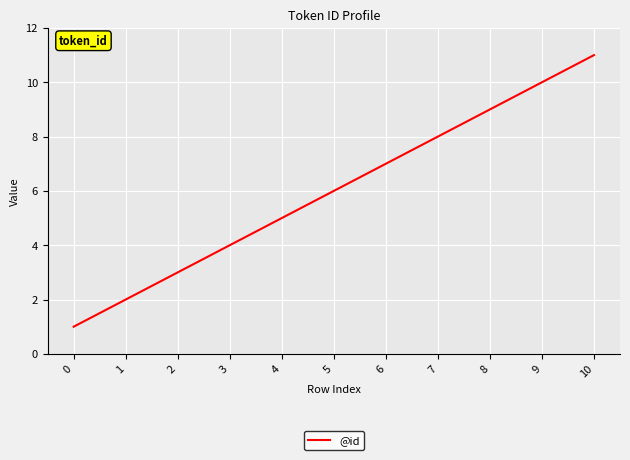

Does the chart have visible grid lines?

Yes